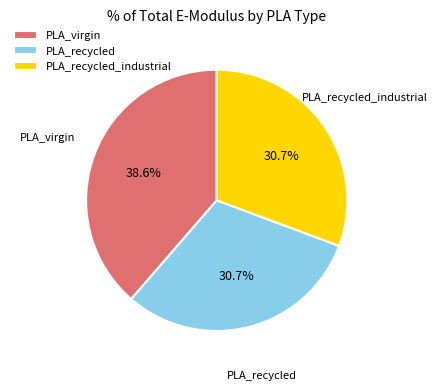

To the nearest percent, what is the combined percentage of PLA_recycled and PLA_virgin?

69%